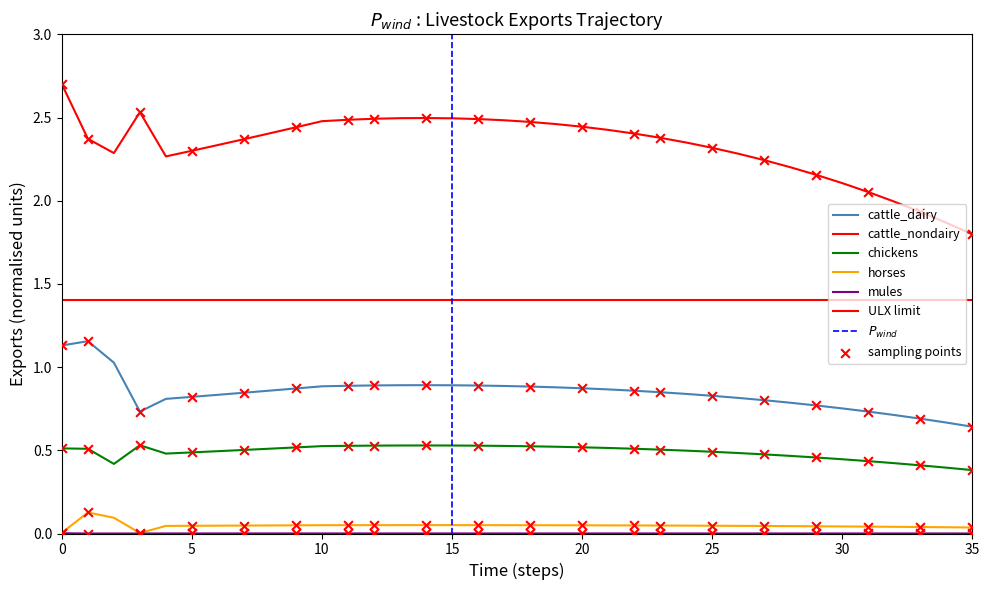

Which series has the largest Y range (max minus min)?

exports_lvst_cattle_nondairy